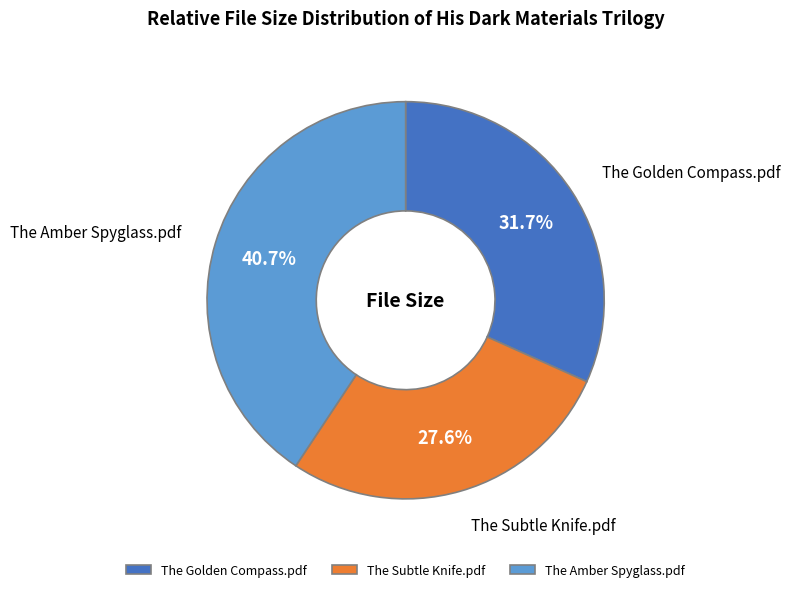

What percentage is the The Golden Compass.pdf slice, to the nearest percent?

32%